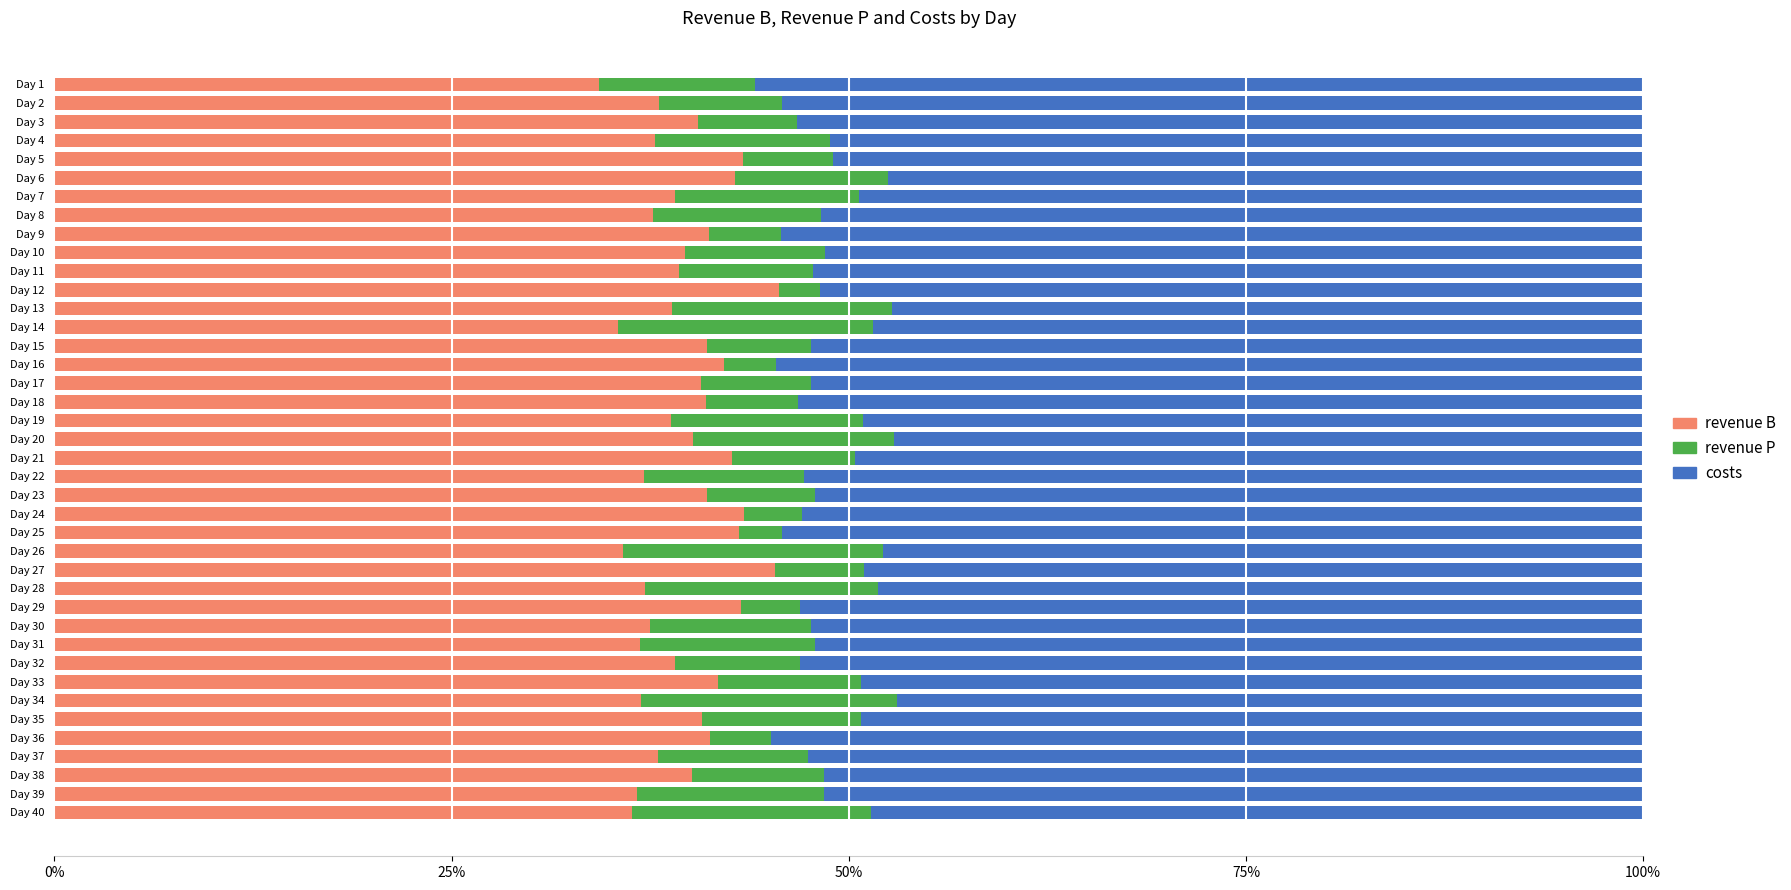

The value of revenue B at Day 39 is 36.7. True or false?

True